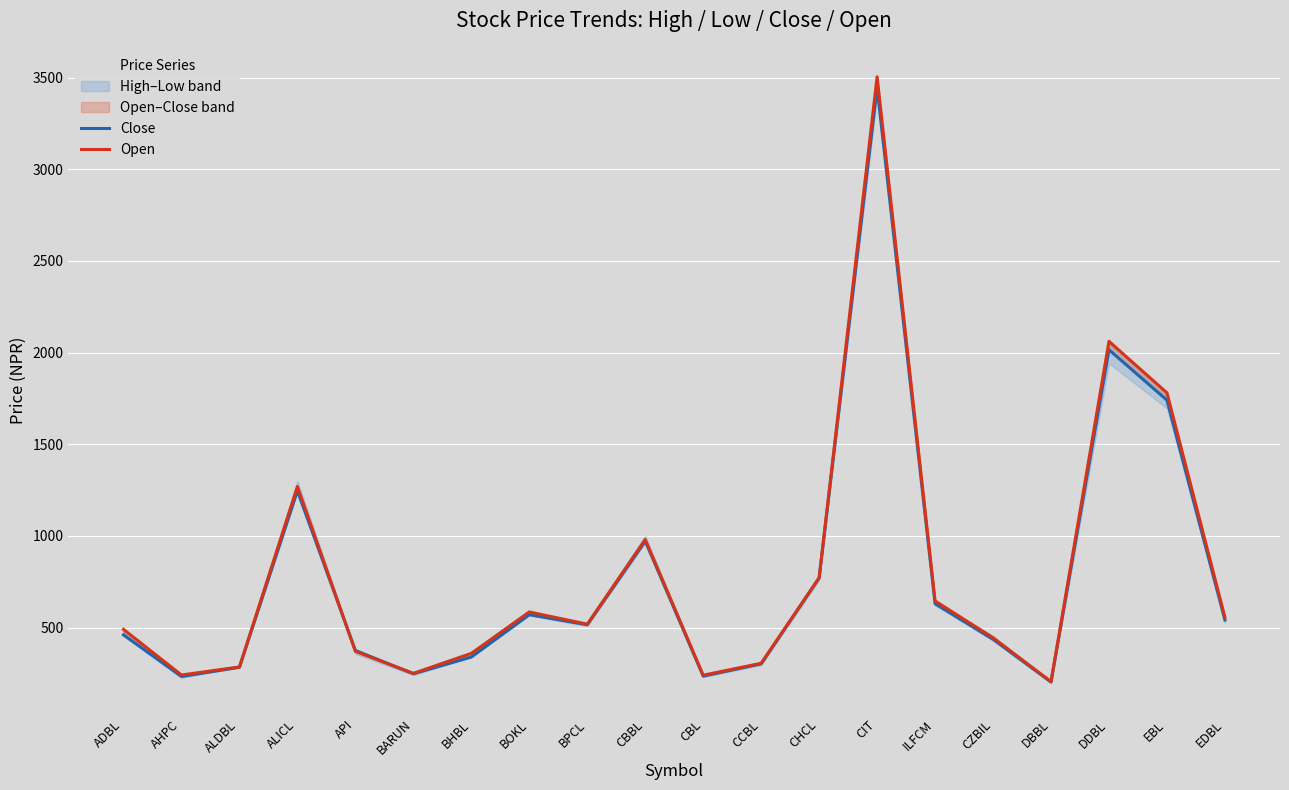

Which series has the largest total across all categories?

Open